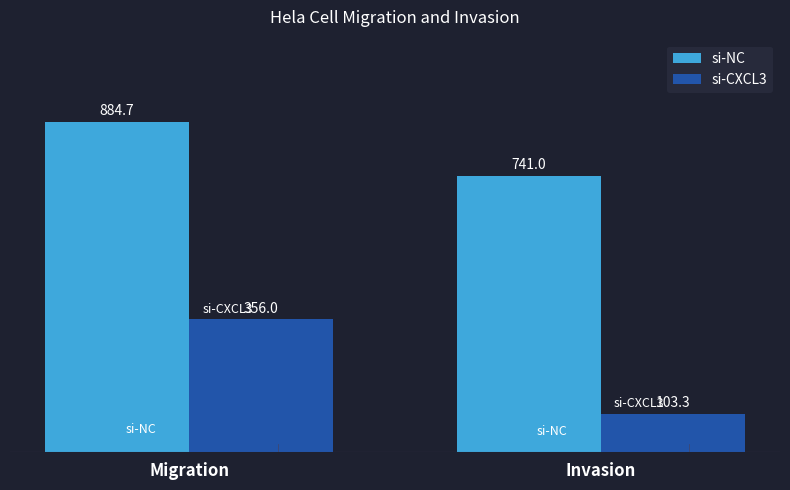

What is the difference between the highest and lowest values at Invasion?

637.7